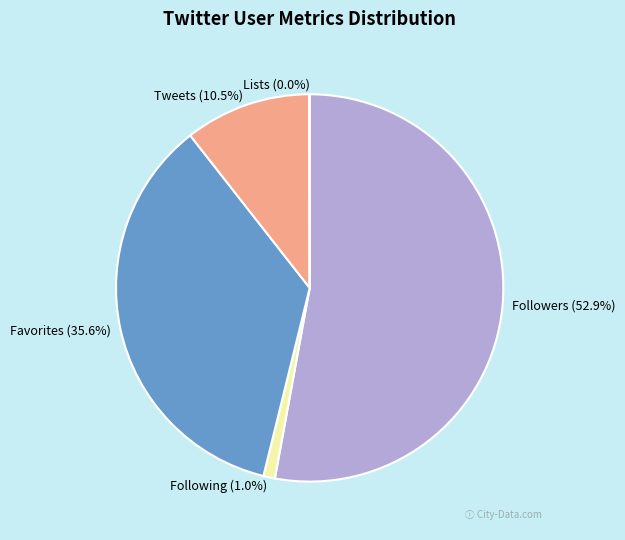

What is the largest slice in the pie chart?

Followers